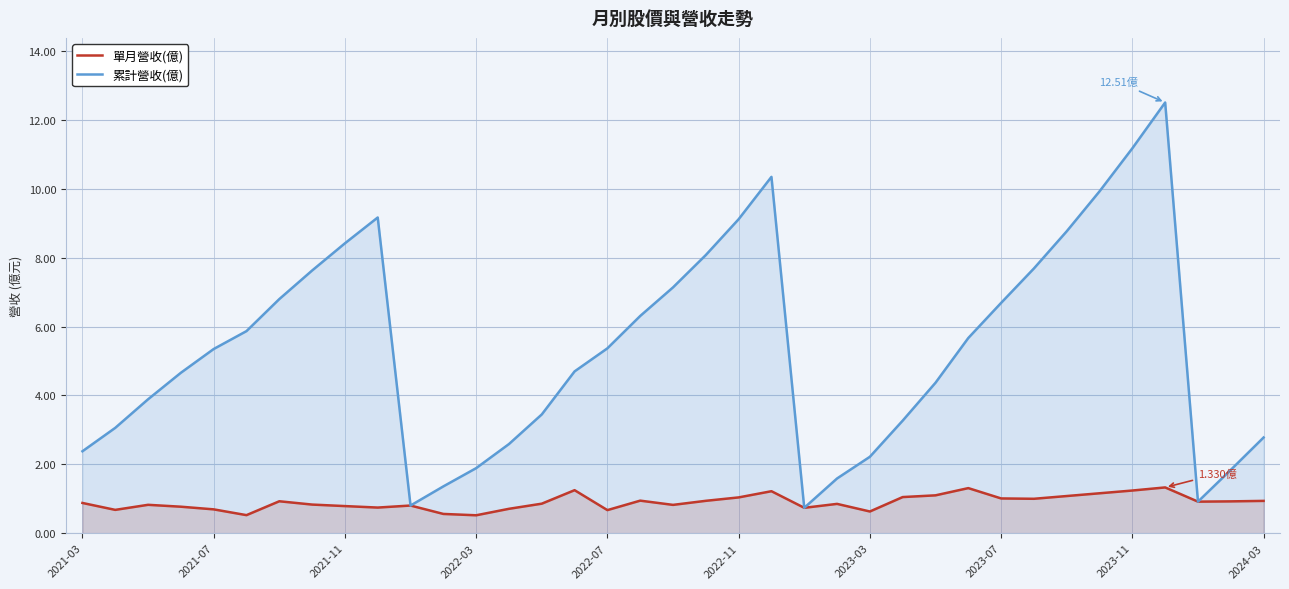

How many lines are shown in the chart?

2